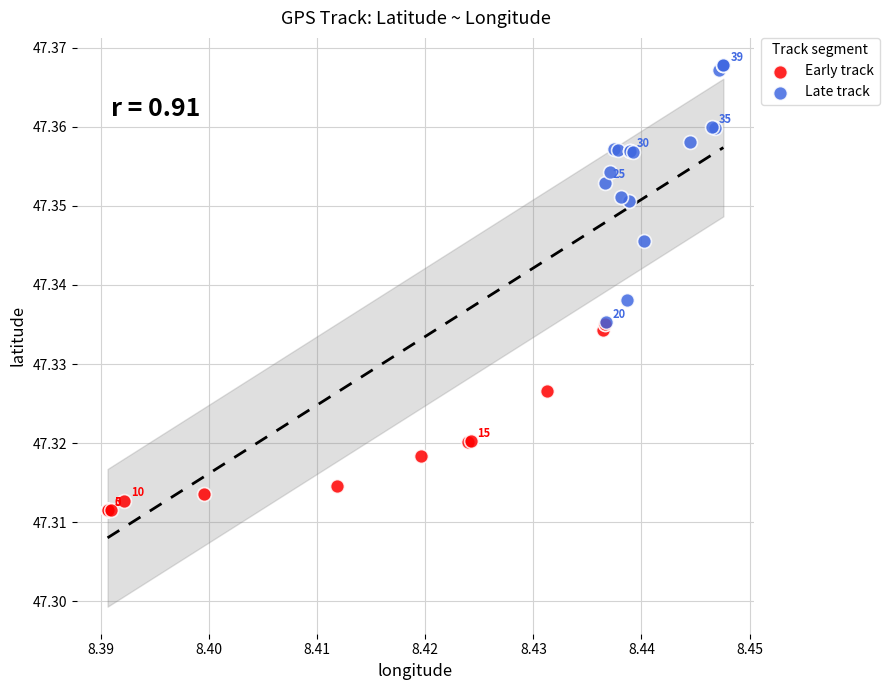

Which series has the widest spread of Y values?

Late track